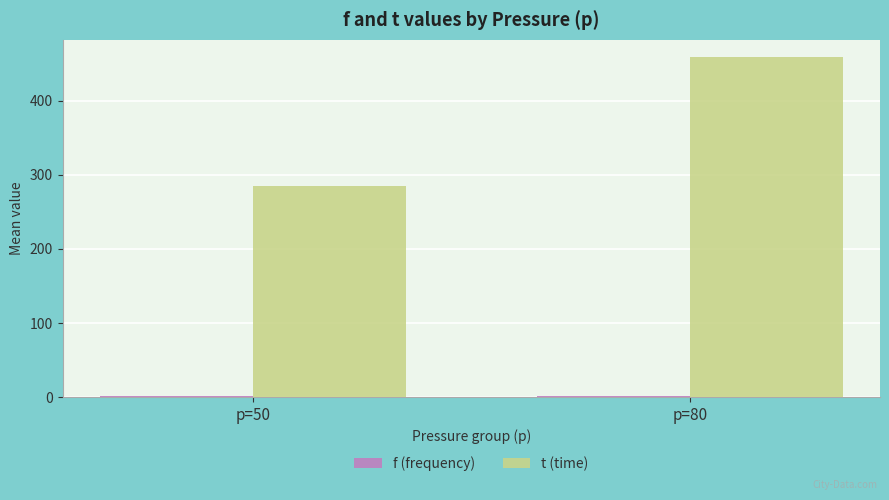

At which label does t (time) reach its peak?

p=80